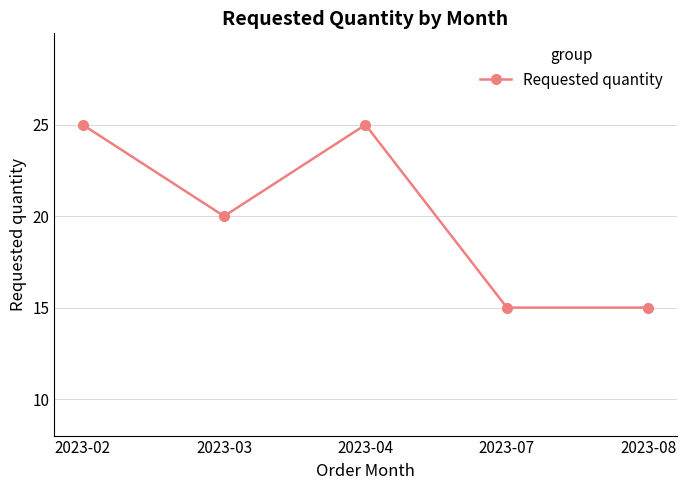

True or false: the data shows 35 at 2023-03.

False